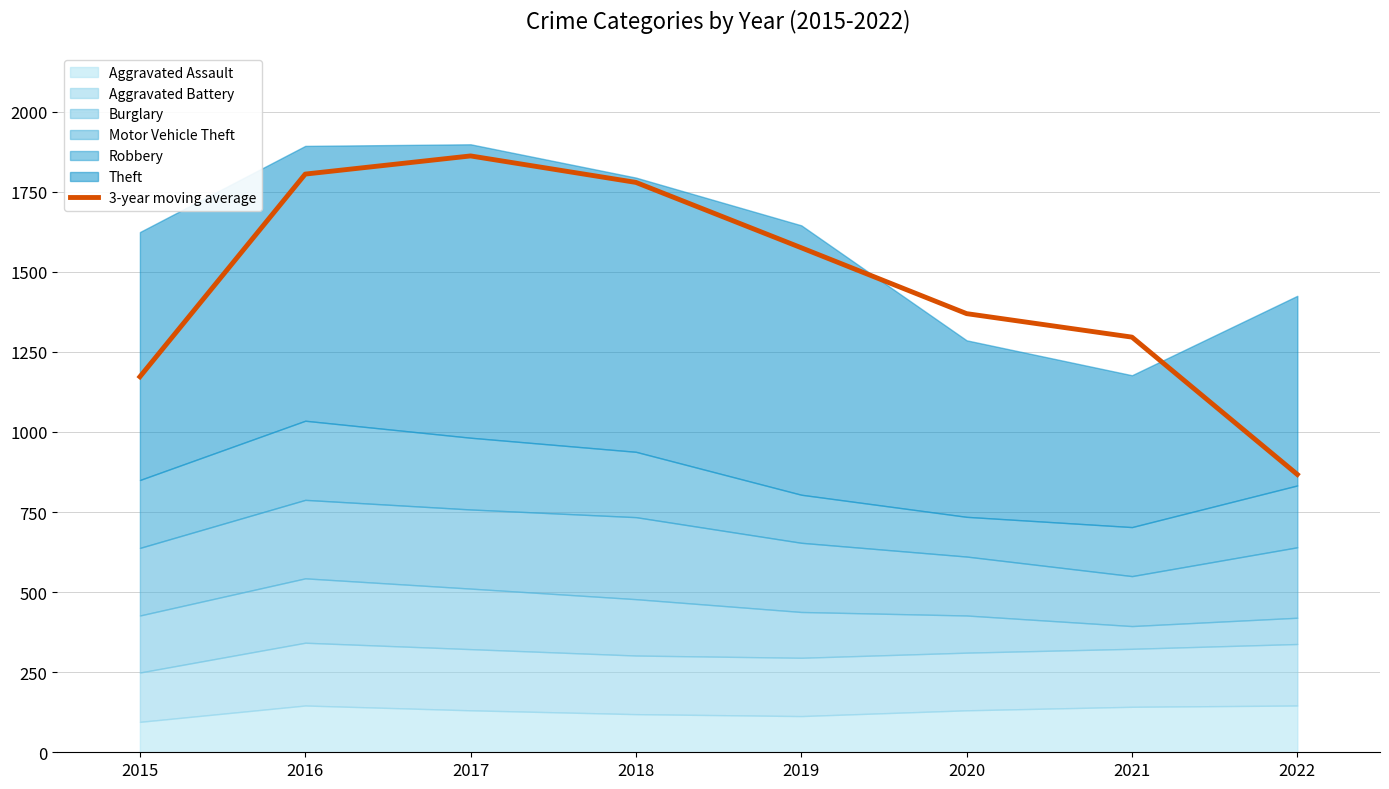

What is the smallest value displayed?

867.3